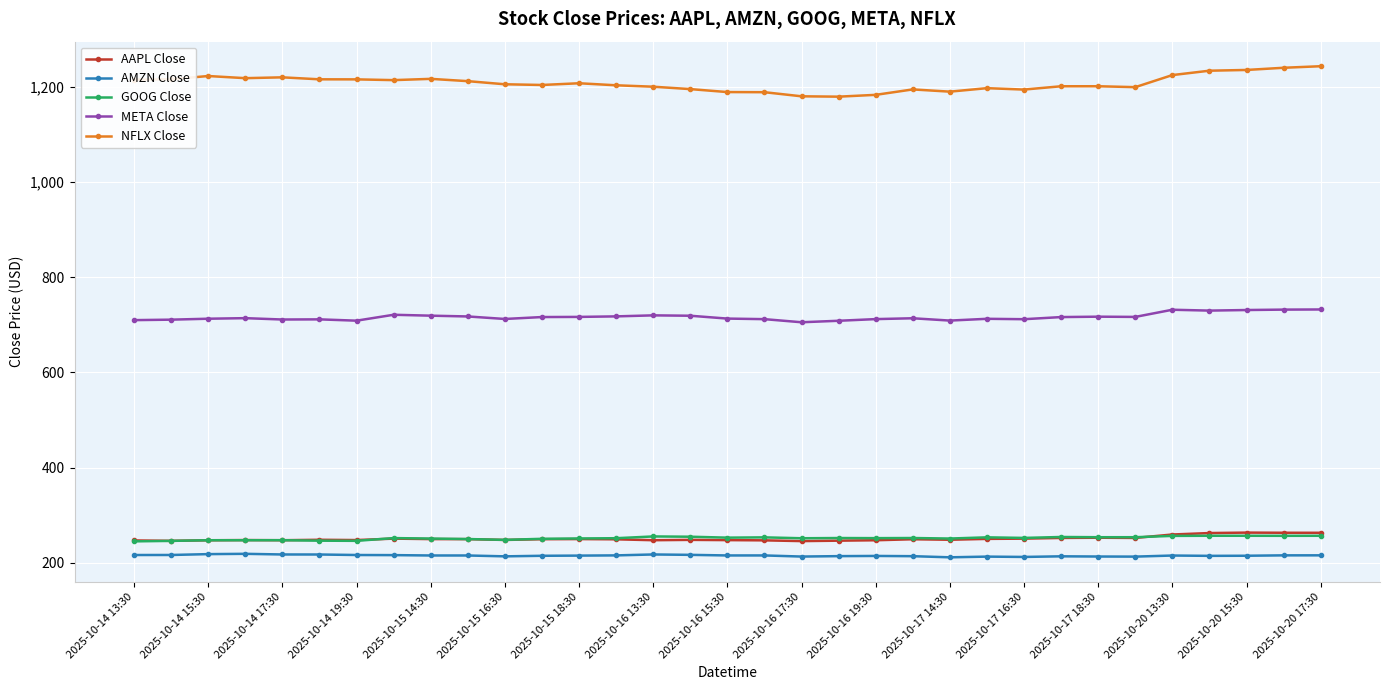

Which series has the largest total across all categories?

NFLX Close